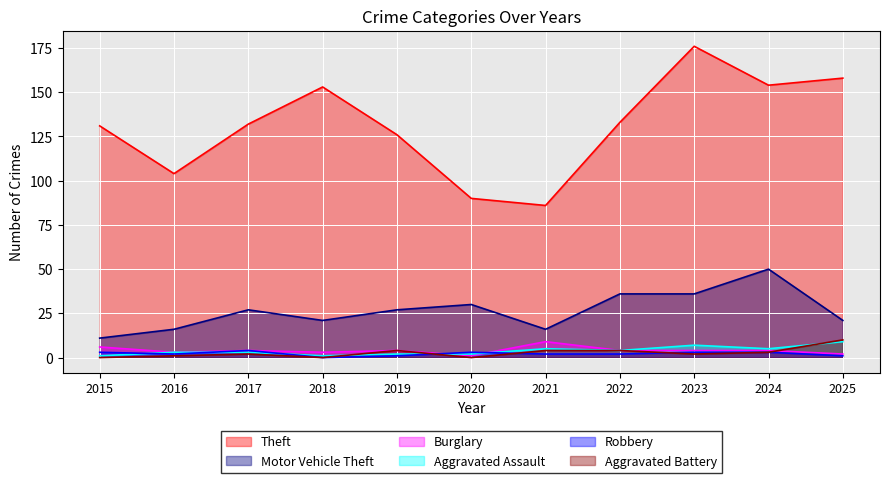

What is the sum of the Aggravated Battery values at 2019 and 2017?

6